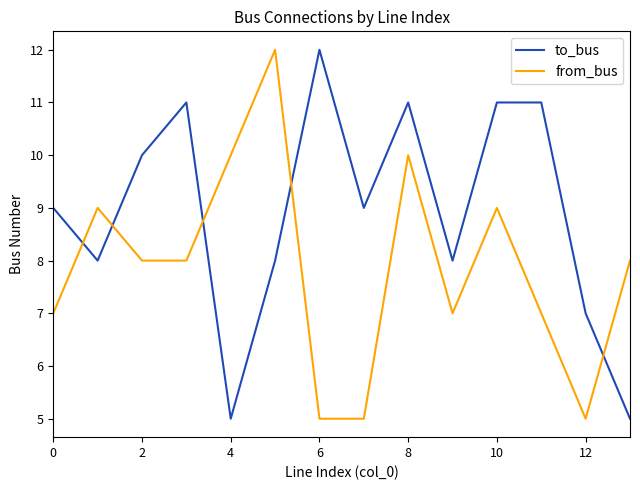

Which series has the largest total across all categories?

to_bus